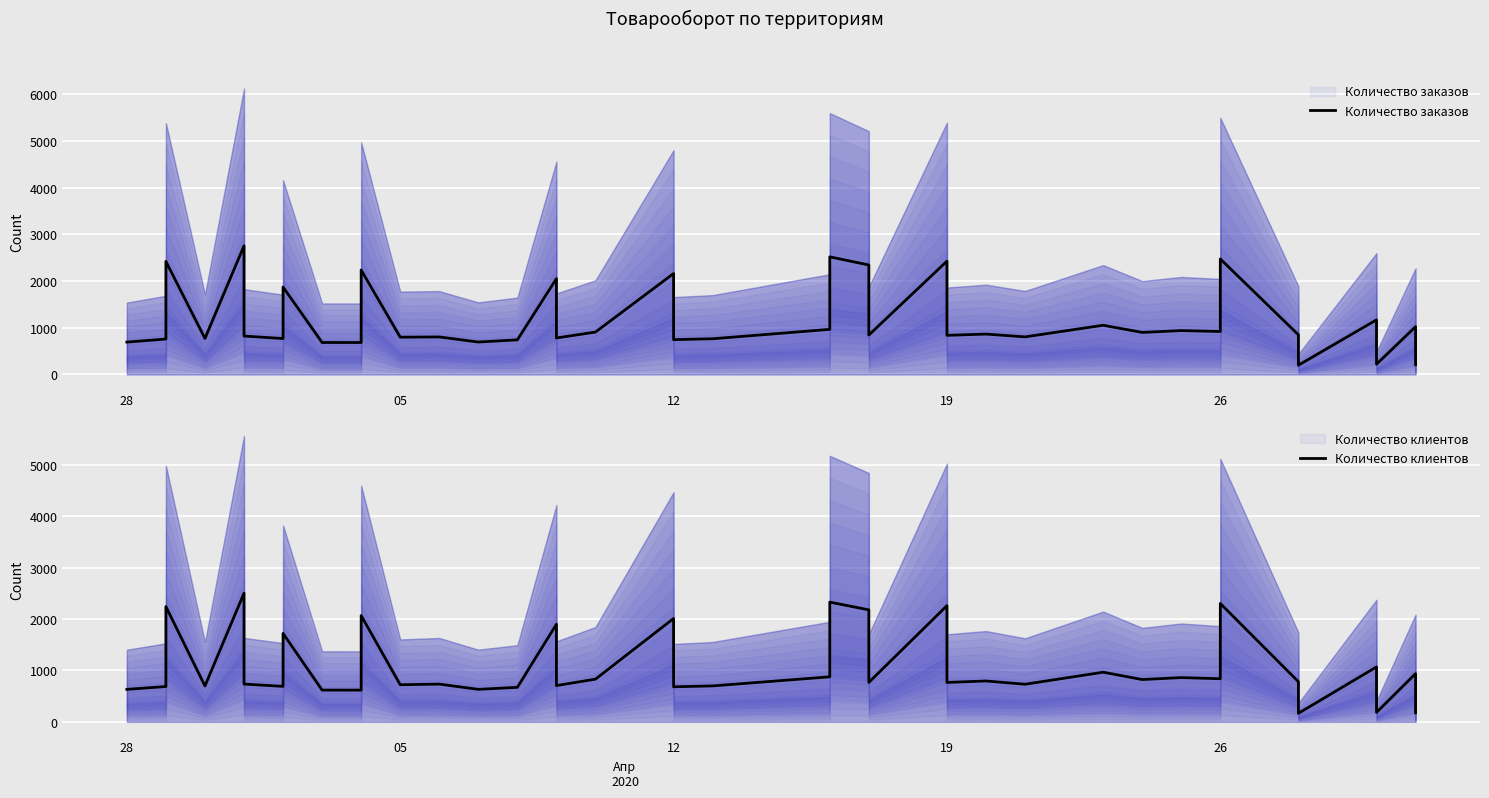

How many interior local peaks does the Количество заказов series have?

15